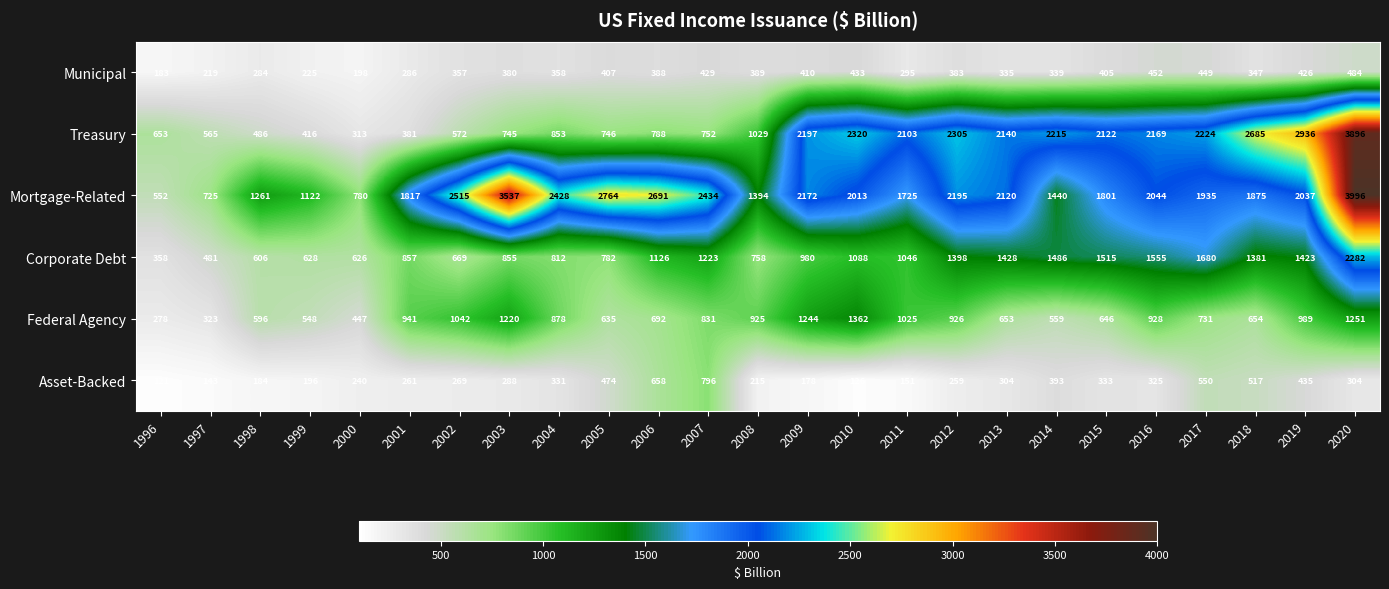

Which label corresponds to the smallest value in the chart?

1996